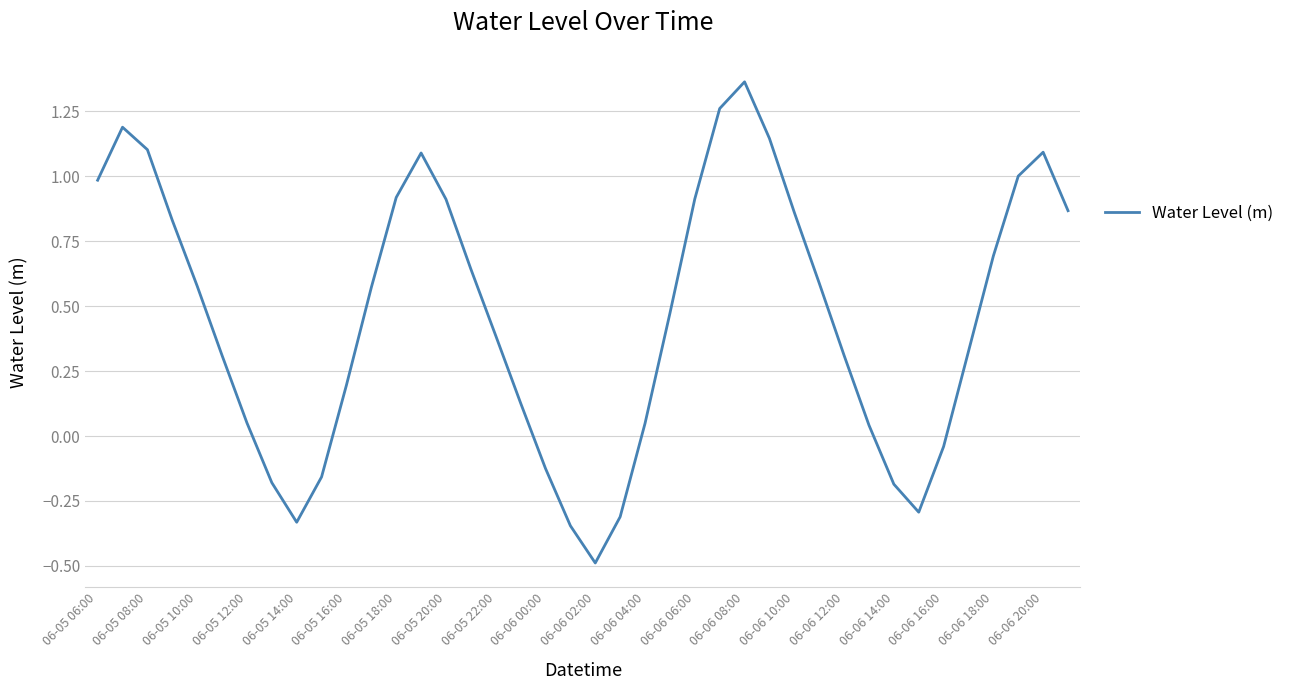

What is the minimum value shown in the chart?

-0.5